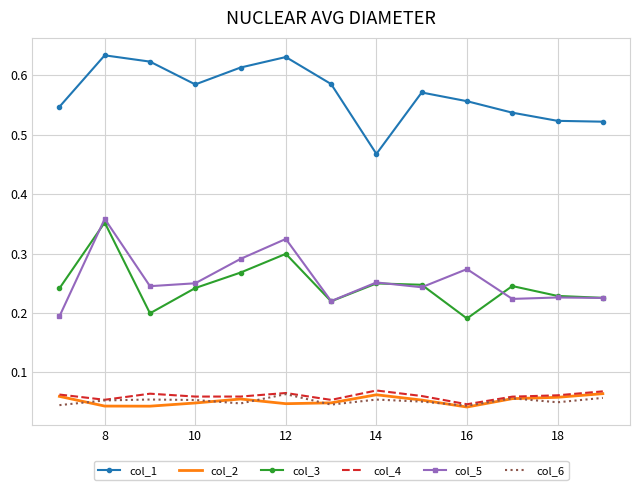

Which series has the largest total across all categories?

col_1